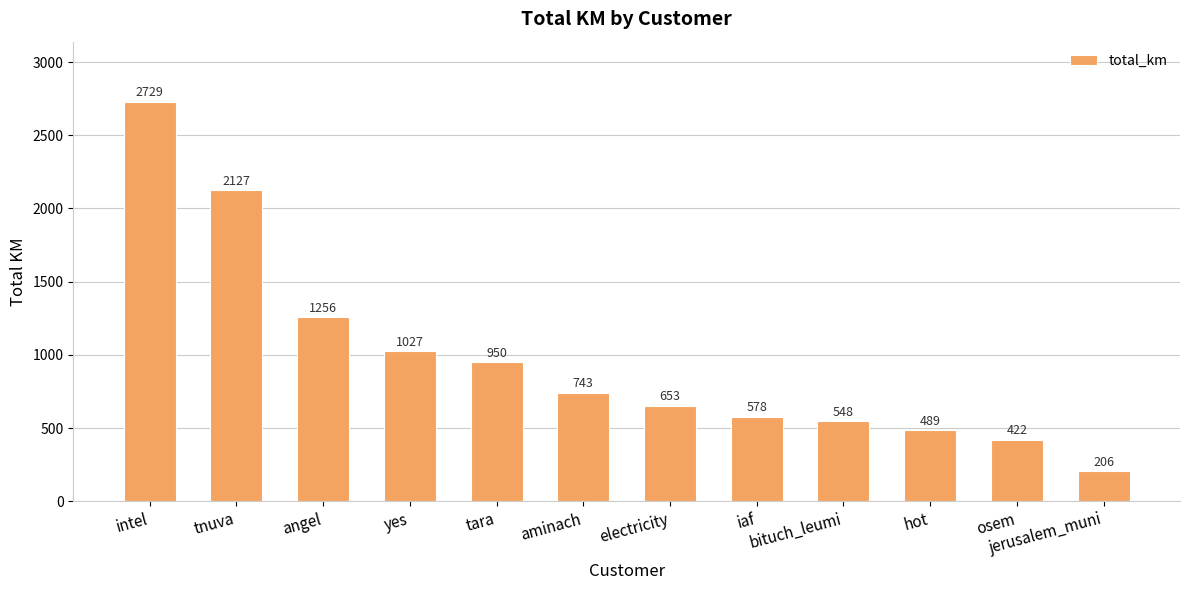

Which label corresponds to the largest value in the chart?

intel